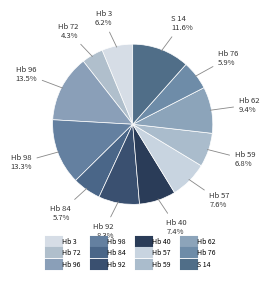

Which category has the smallest portion of the pie?

Hb 72